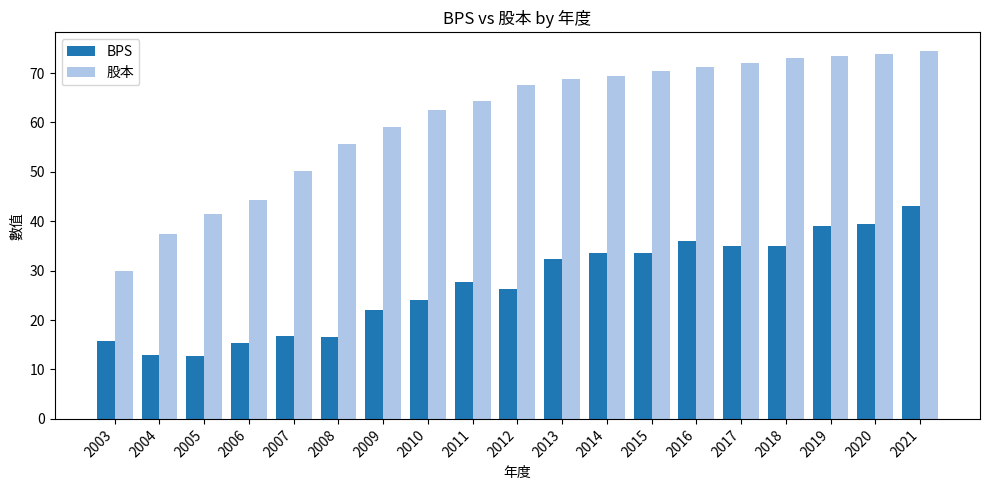

Which series has the widest spread of values?

股本